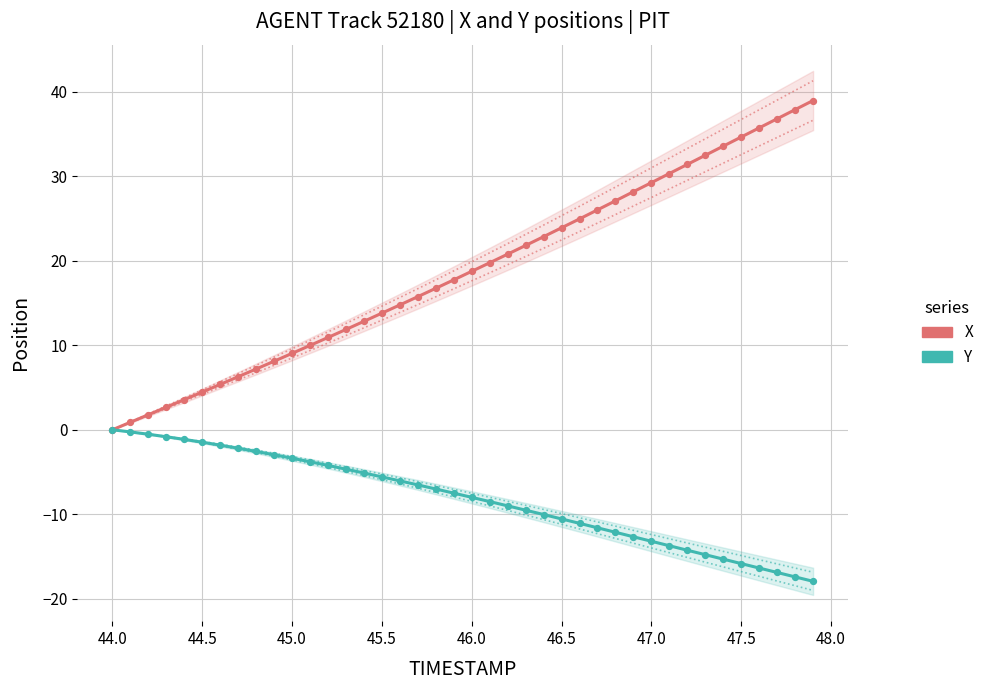

Which series has the largest total across all categories?

X